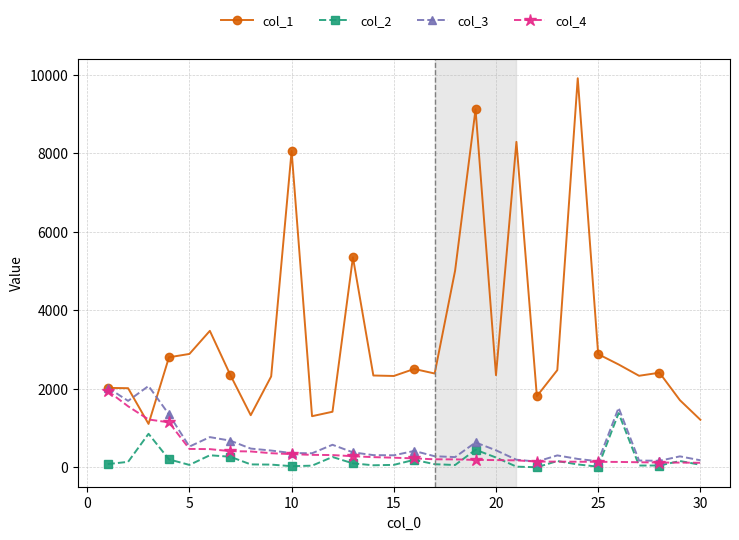

True or false: col_2 and col_1 cross at least once.

False